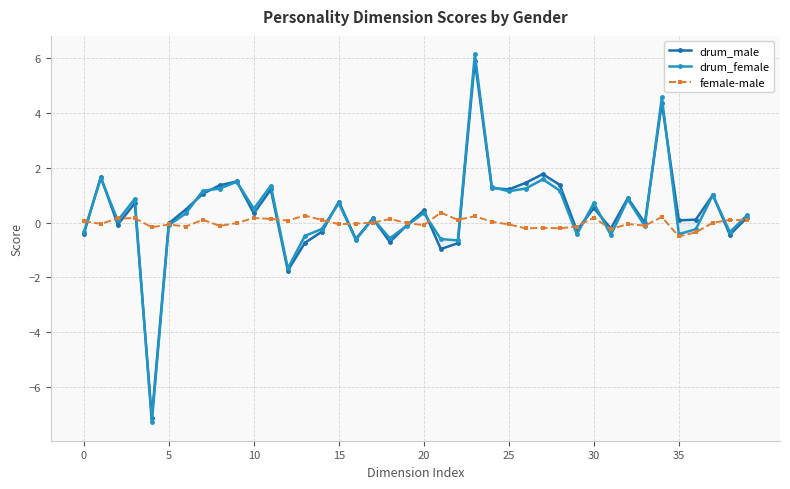

The value of female-male at 35 is -0.5. True or false?

True